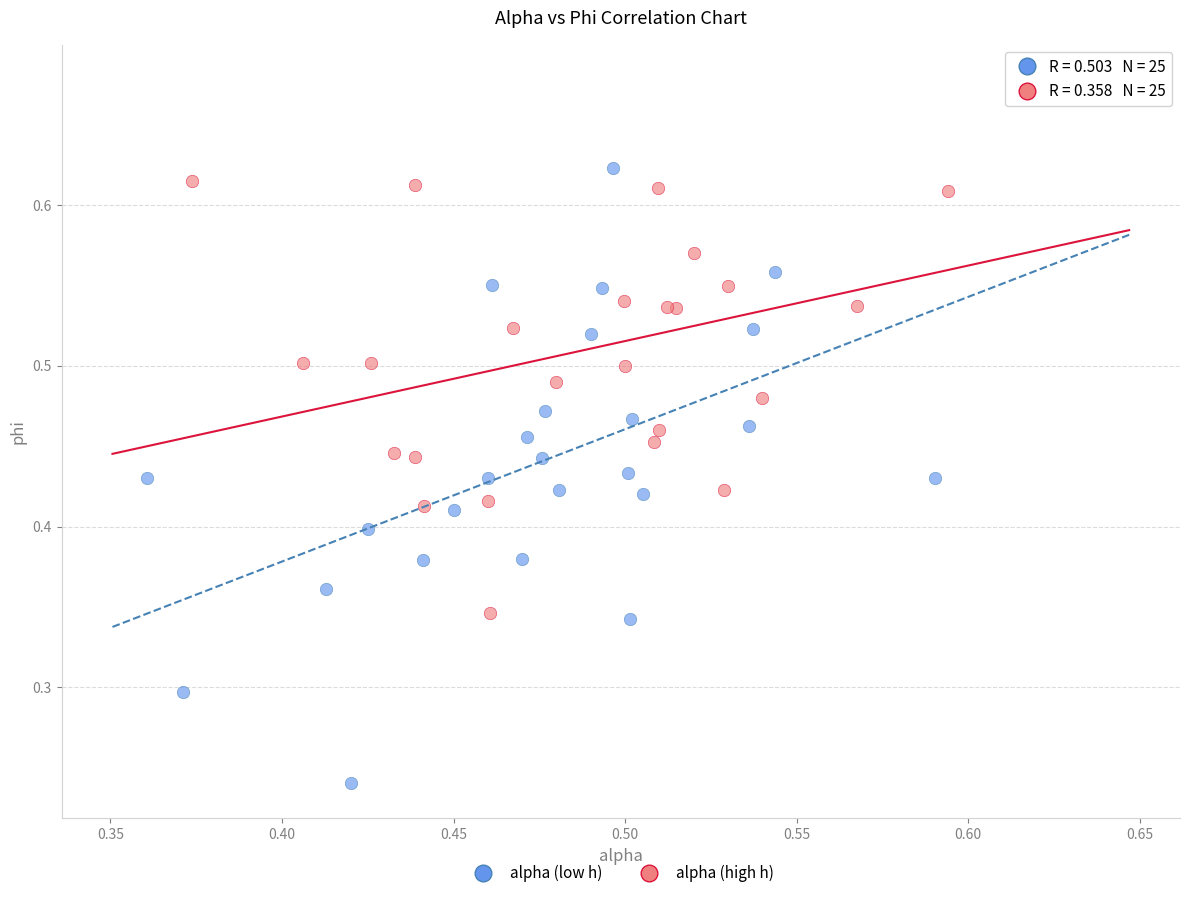

Which series has the widest spread of Y values?

alpha (low h)